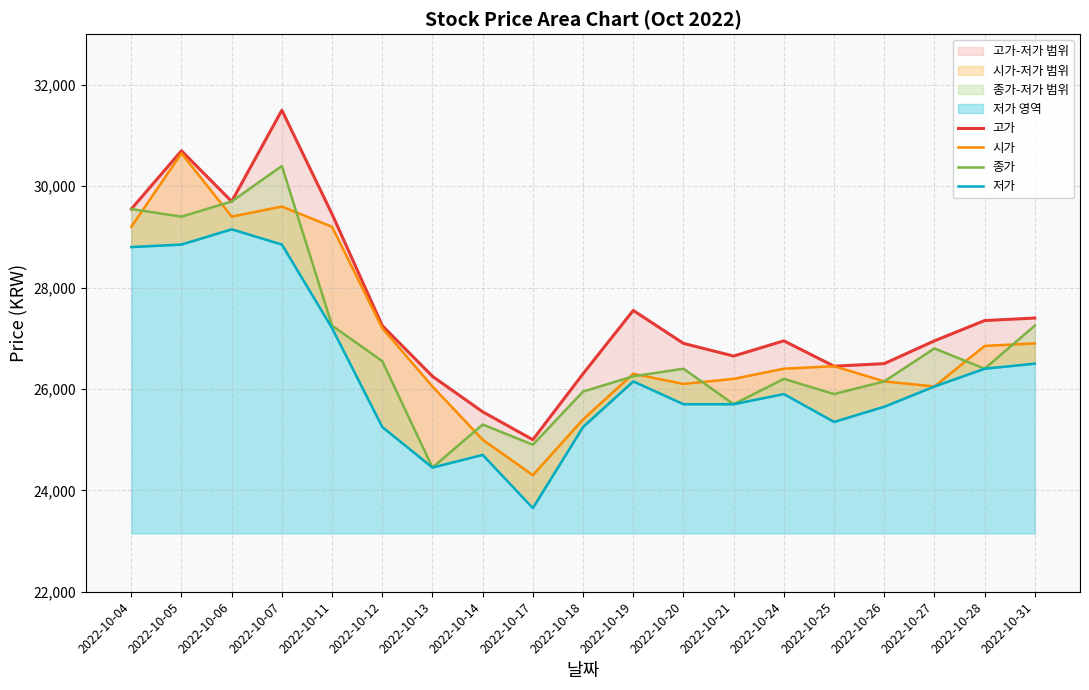

Which series has the largest total across all categories?

고가